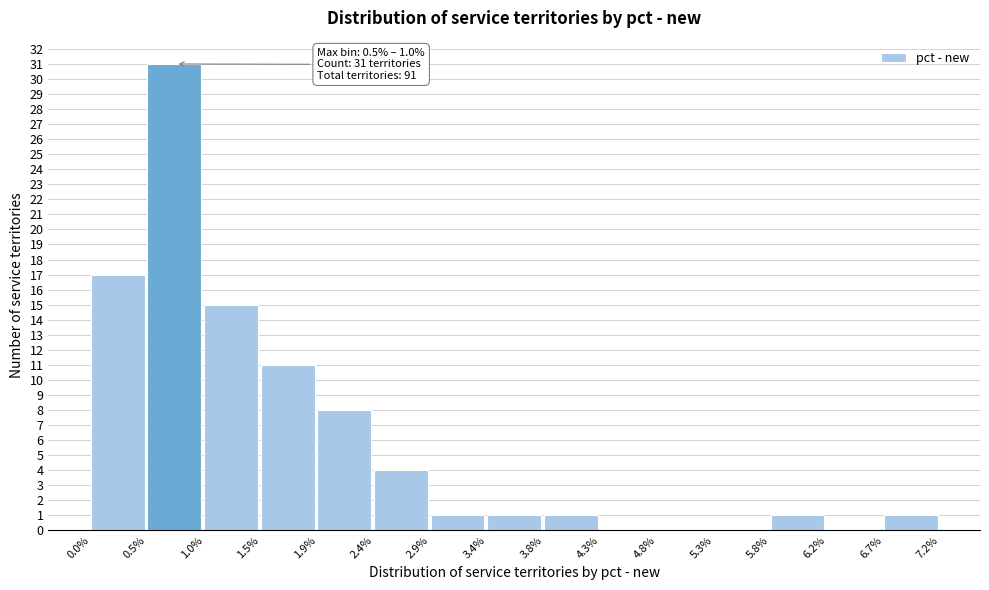

Reading left to right, list all the values displayed in this chart.

0.0%=17	0.5%=31	1.0%=15	1.5%=11	1.9%=8	2.4%=4	2.9%=1	3.4%=1	3.8%=1	4.3%=0	4.8%=0	5.3%=0	5.8%=1	6.2%=0	6.7%=1